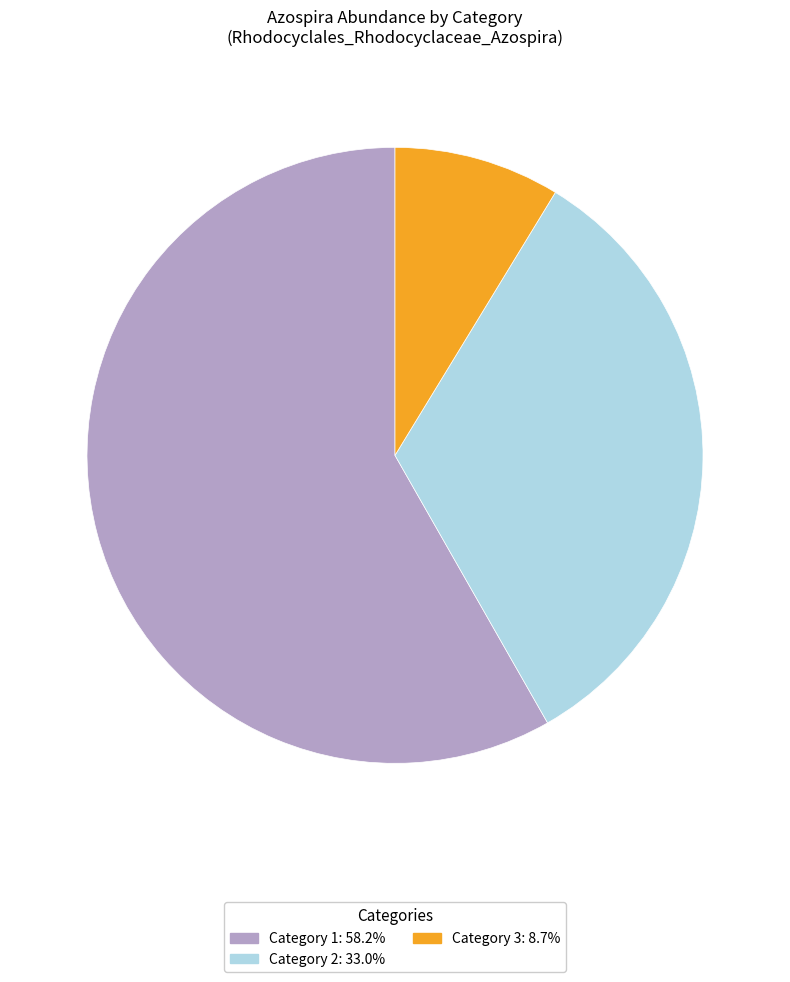

Is there a majority slice in this chart?

Yes